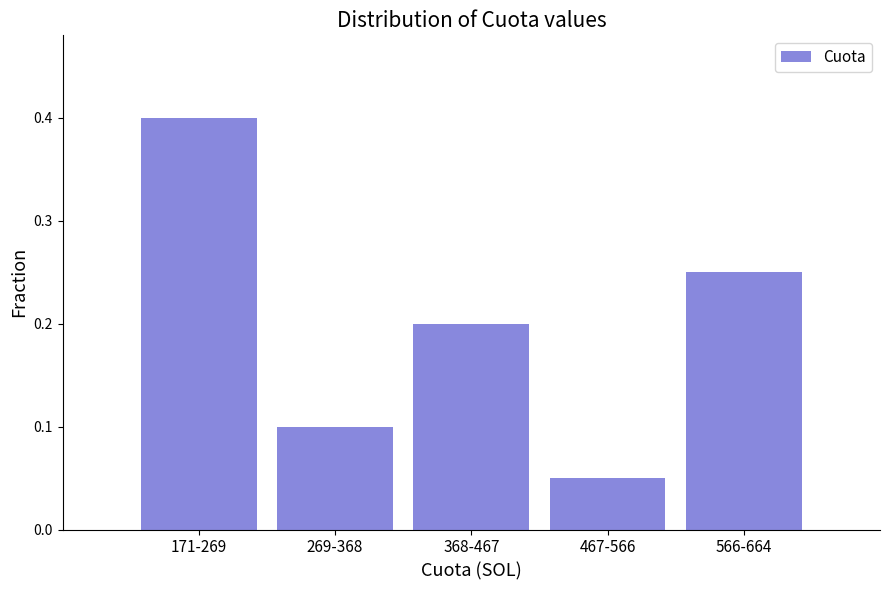

Which has a higher value, 368-467 or 566-664?

566-664